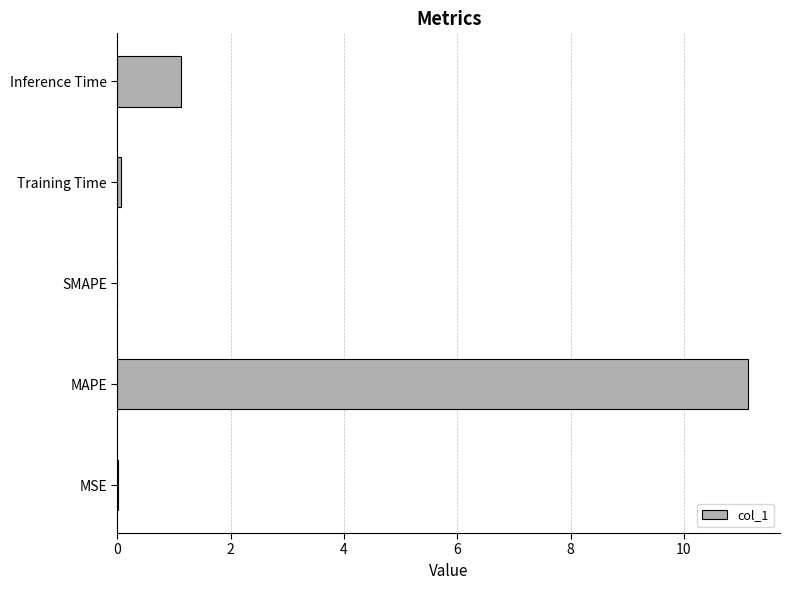

The value at Inference Time is 1.8. True or false?

False